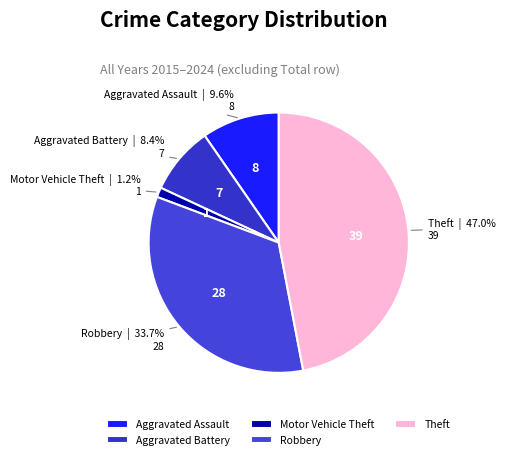

Does Robbery account for over 50% of the chart?

No